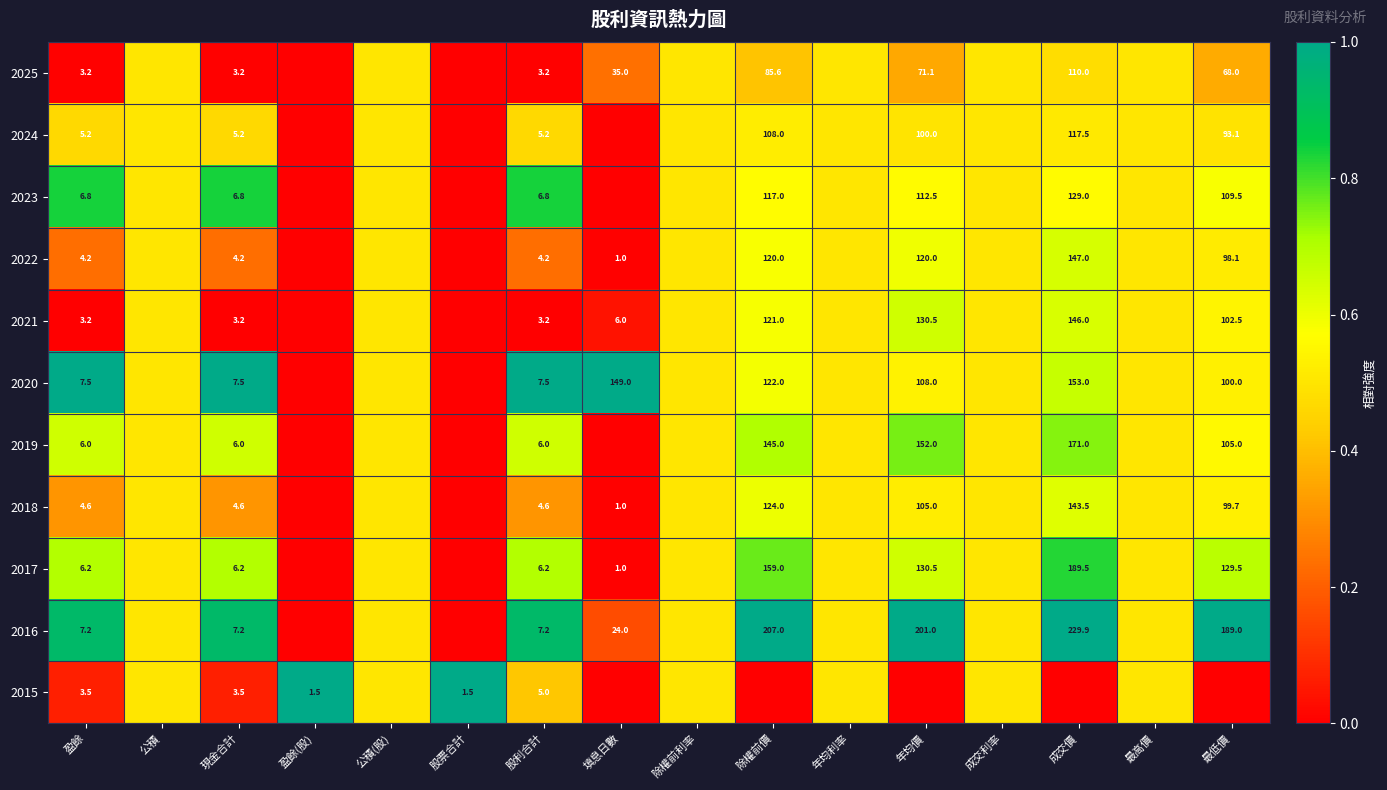

What is the difference between the 2021 values at 填息日數 and 盈餘?

2.8